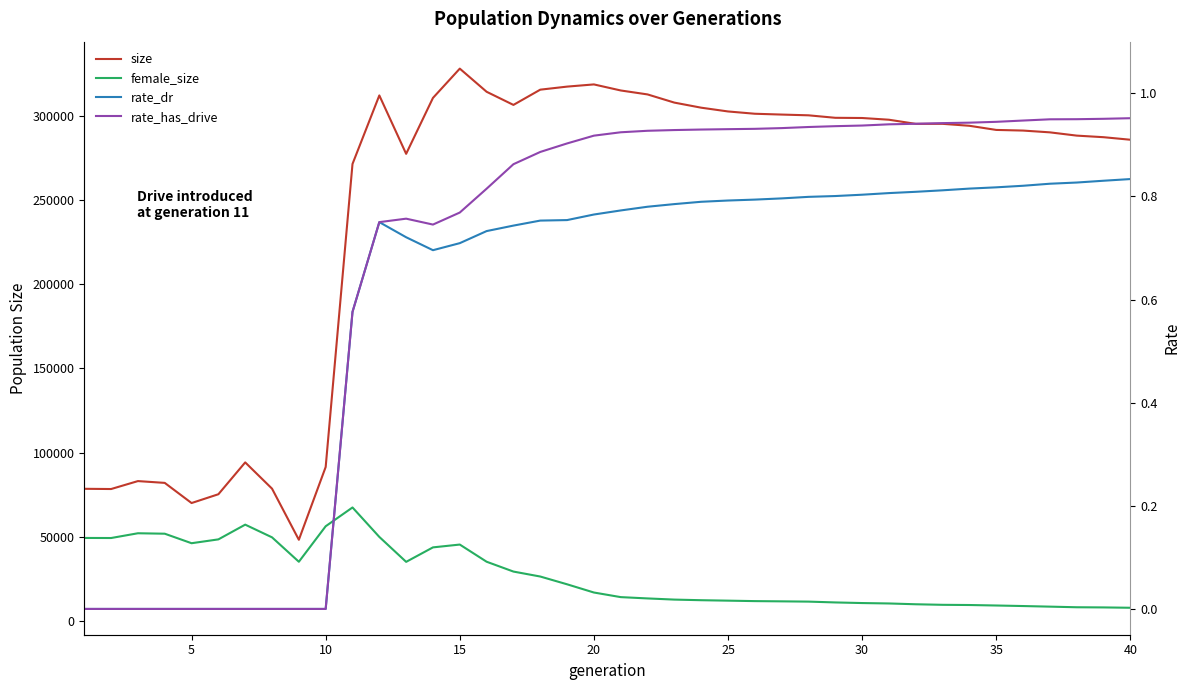

True or false: rate_dr has a value of 0.8 at 31.

True